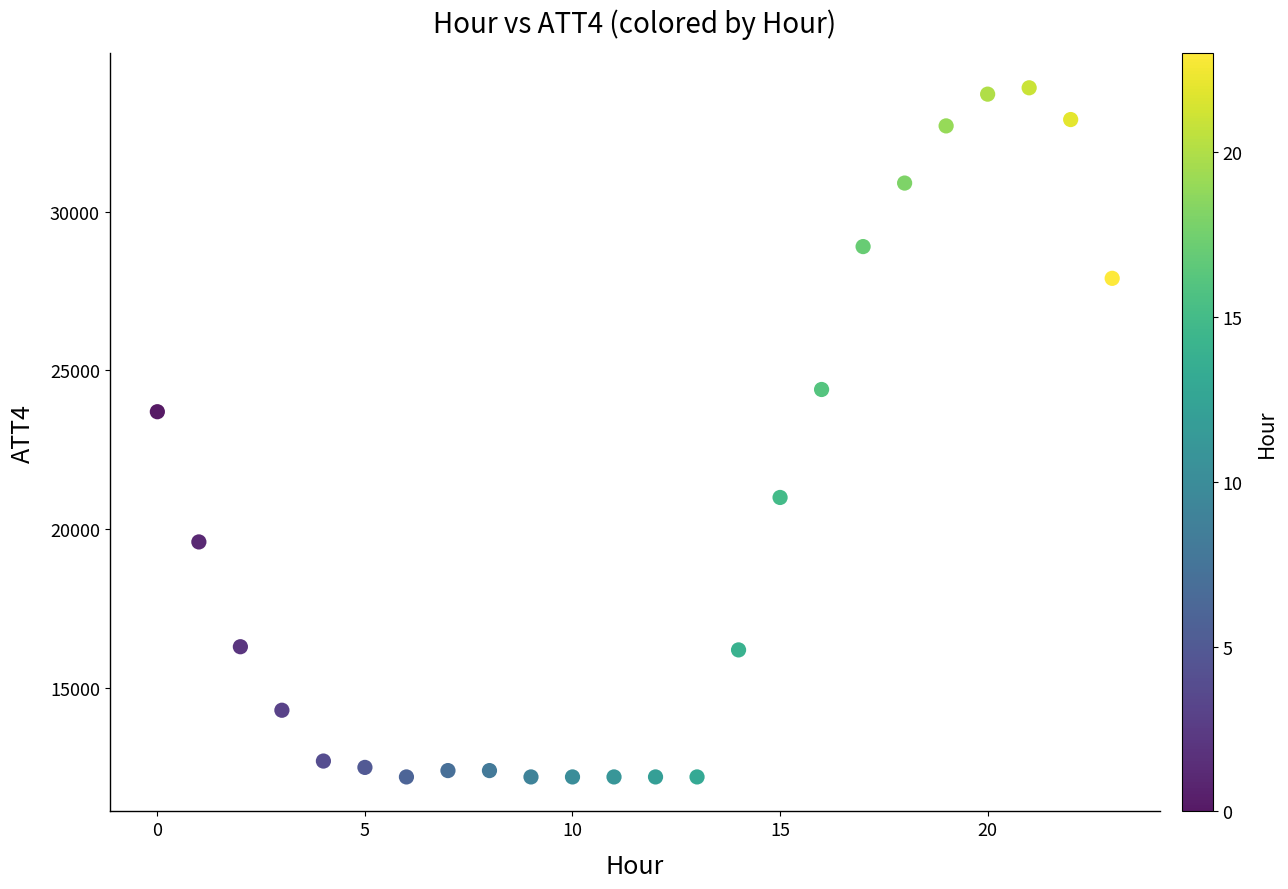

What Y value in the scatter plot is closest to 23050?

23700